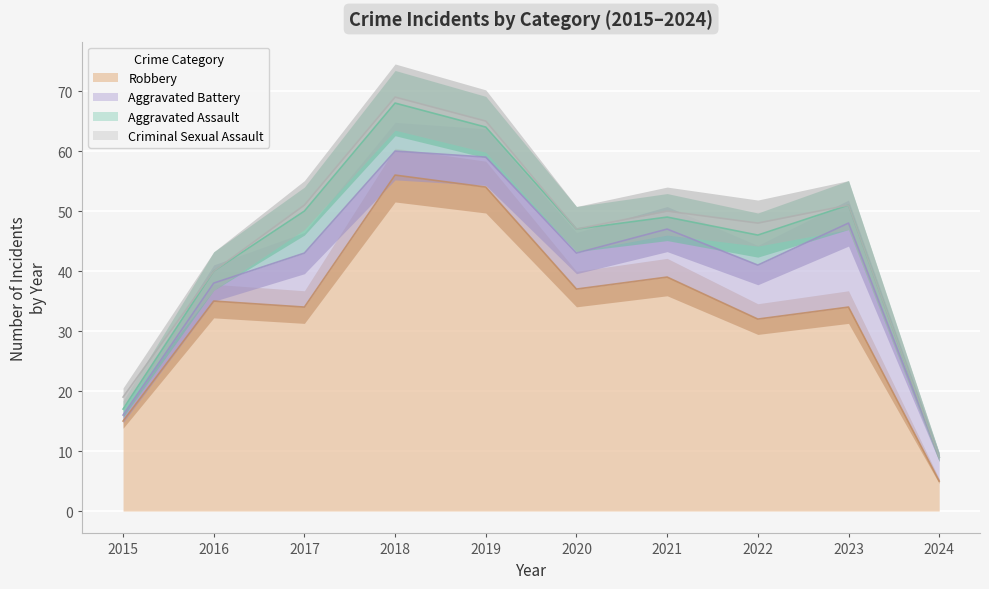

The value of Aggravated Assault at 2022 is 8. True or false?

False